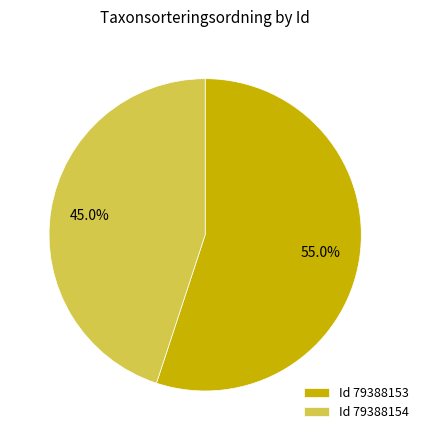

Count the number of slices in the pie.

2